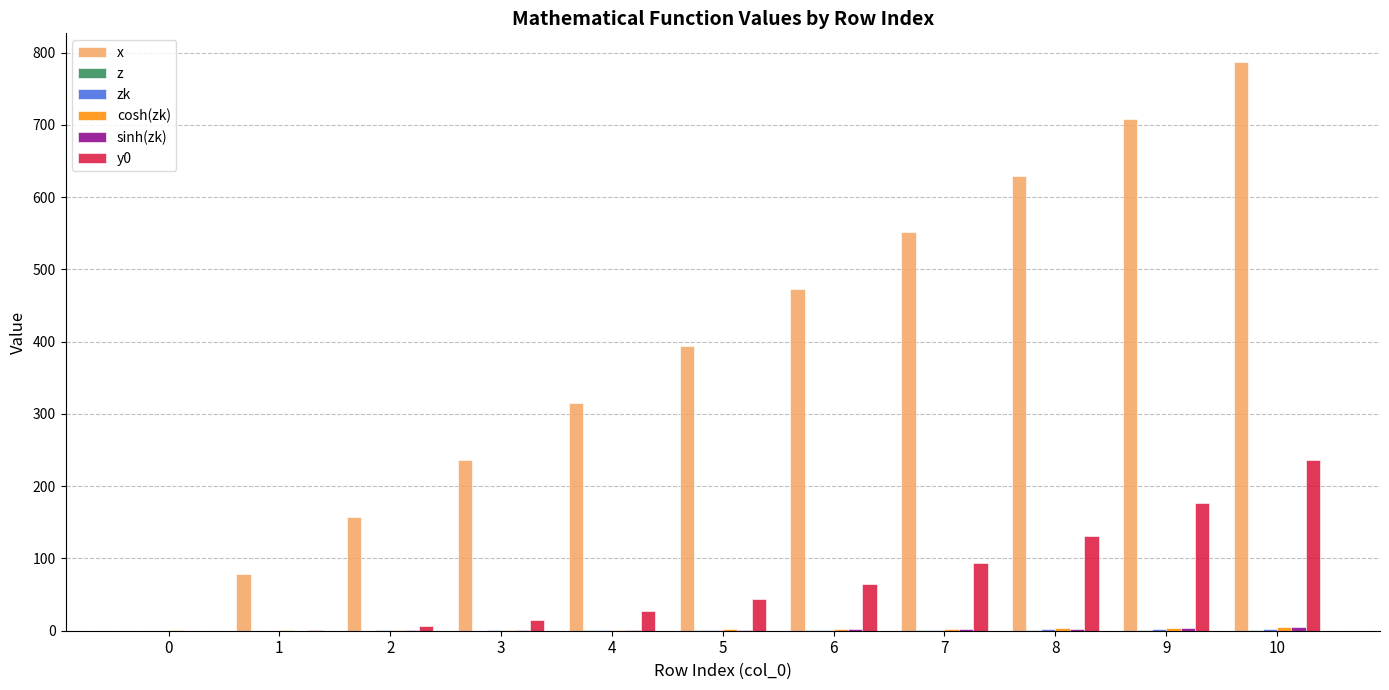

How many categories are shown in the chart?

11